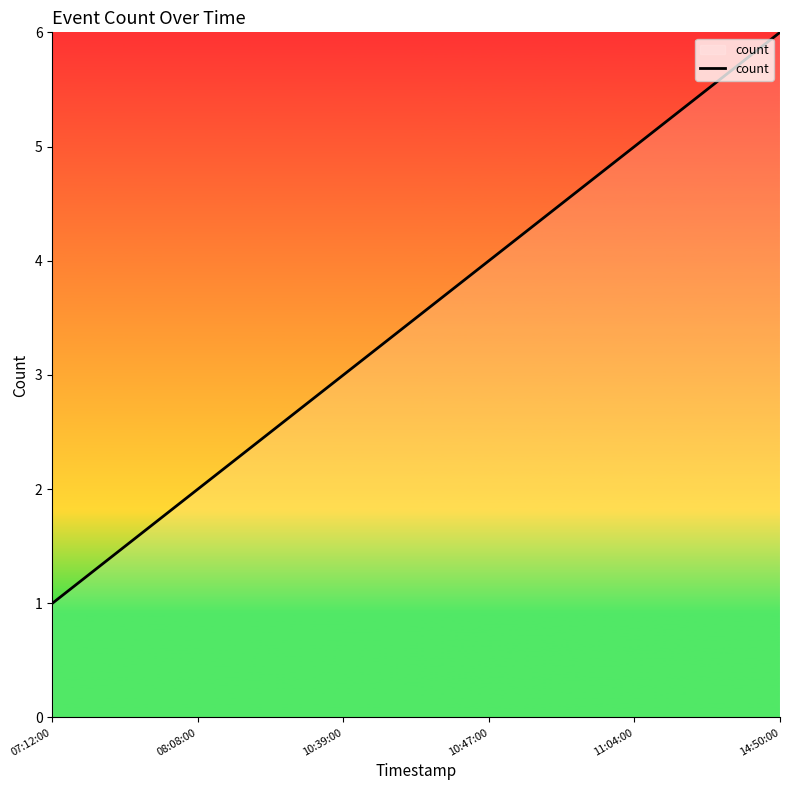

What position from the right is 11:04:00?

2